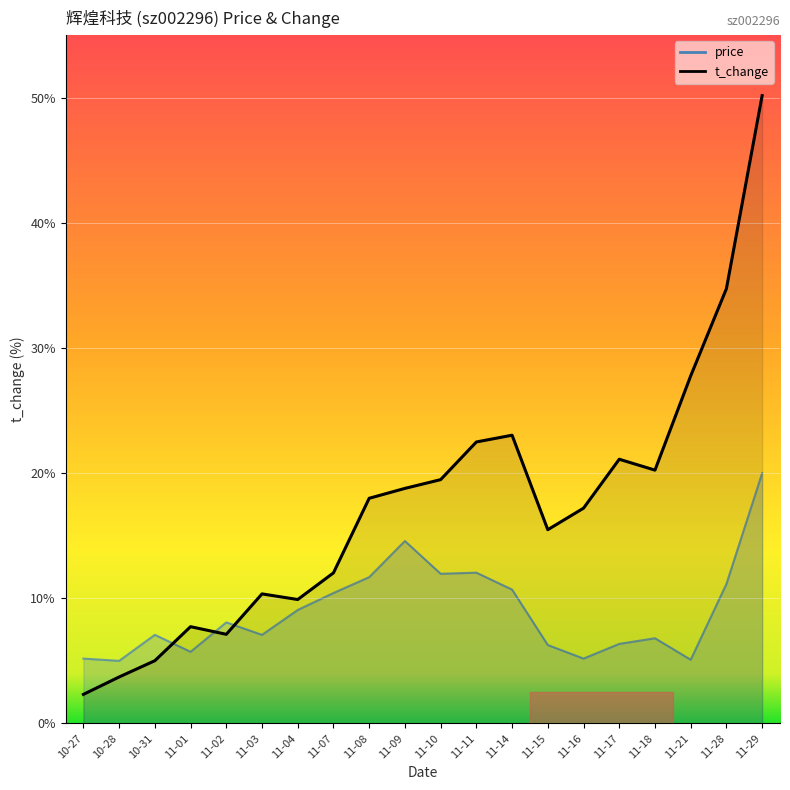

What is the minimum value for price?

5.0